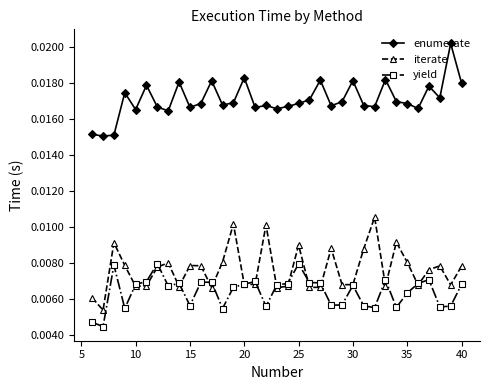

True or false: iterate and enumerate cross at least once.

False